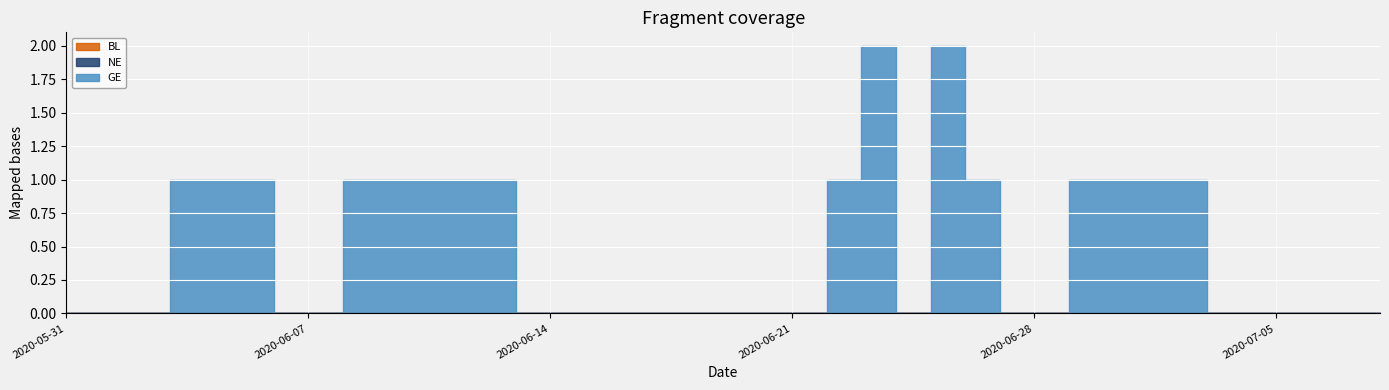

How many lines are shown in the chart?

3